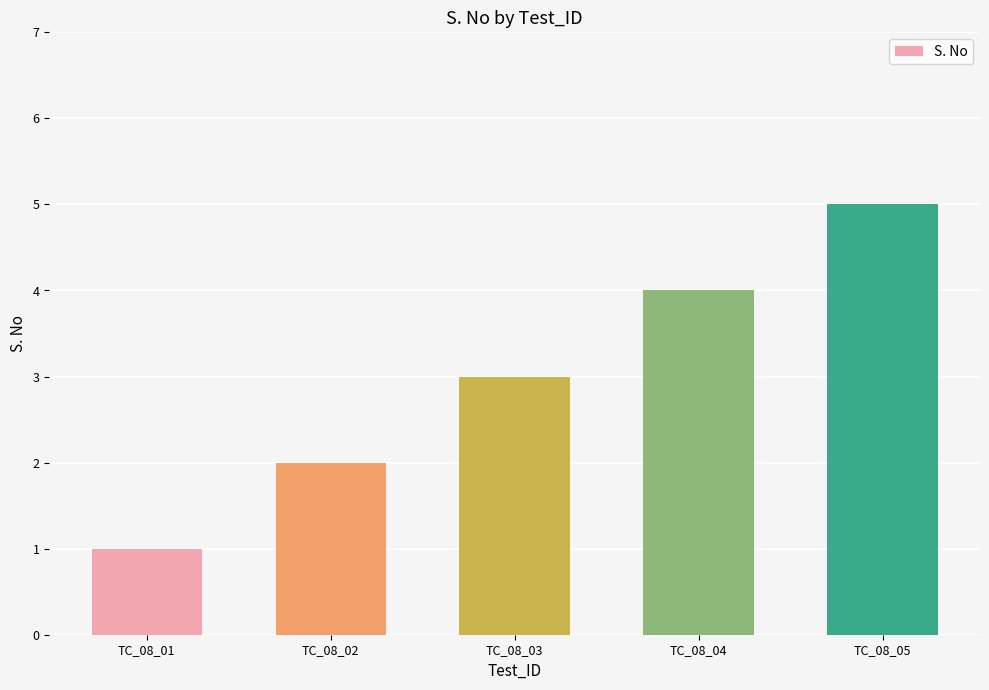

Reading left to right, extract all data points from this chart.

TC_08_01=1	TC_08_02=2	TC_08_03=3	TC_08_04=4	TC_08_05=5